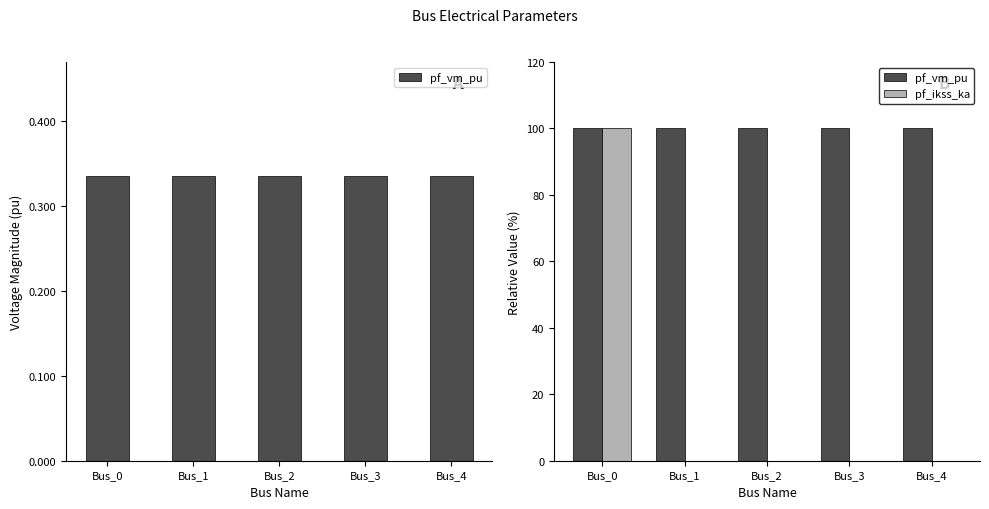

What are all the series names shown in the legend?

pf_vm_pu, pf_ikss_ka